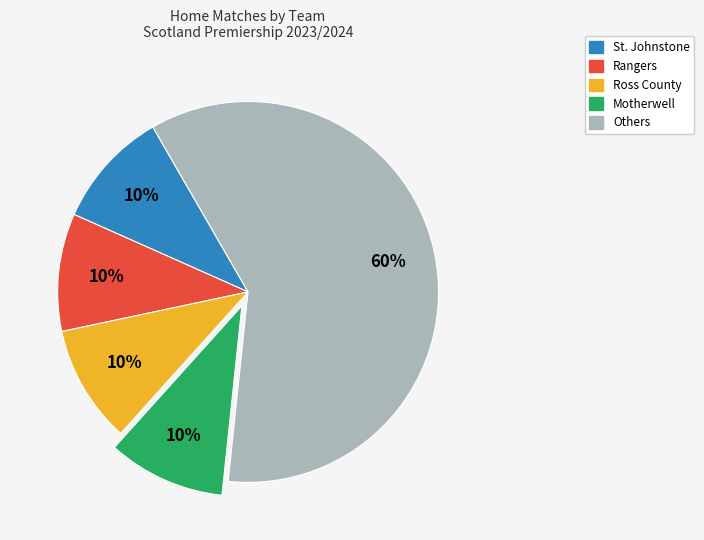

To the nearest percent, what is the average slice percentage?

20%